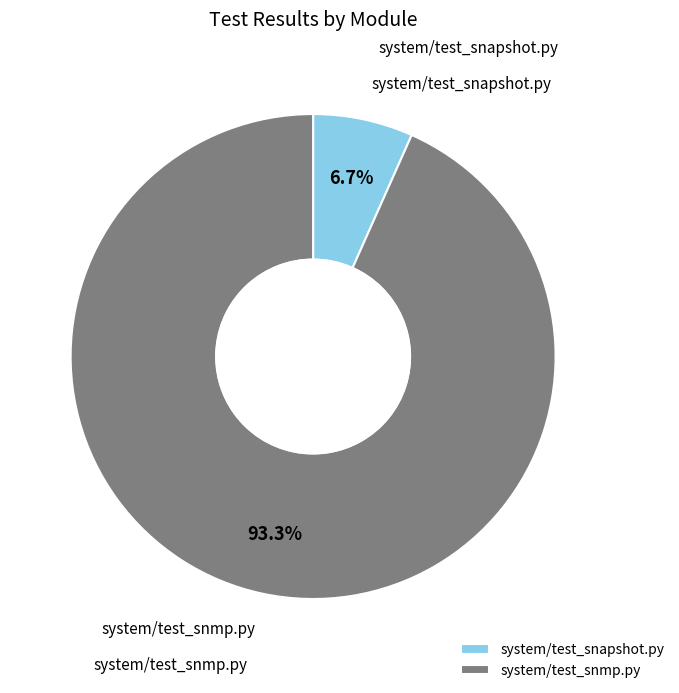

To the nearest percent, what portion does system/test_snmp.py represent?

93%